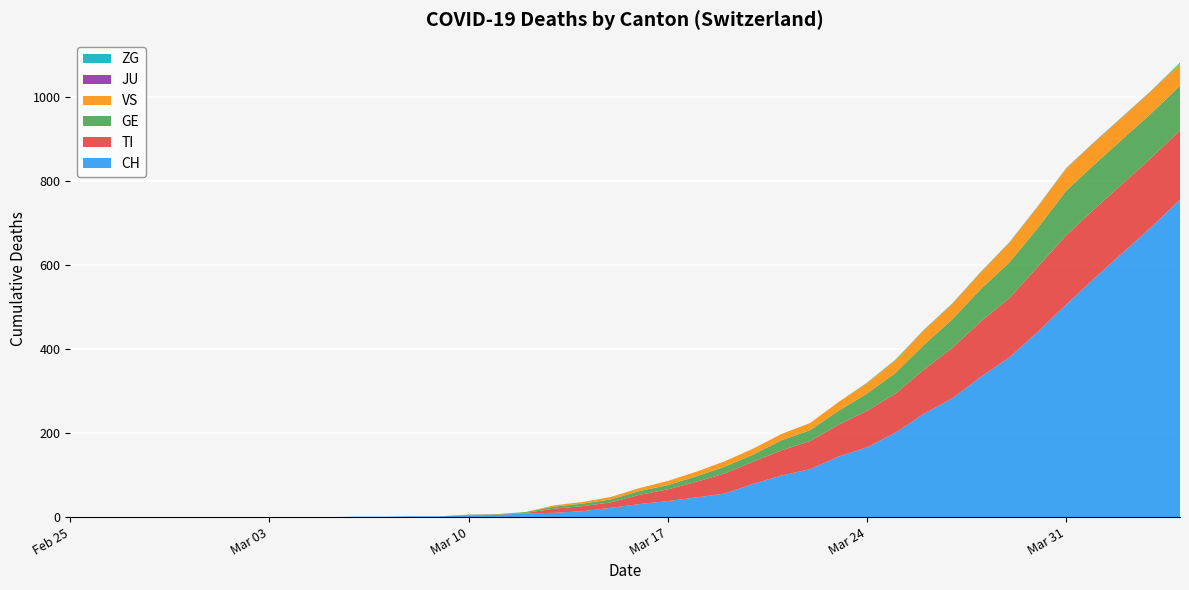

Reading left to right, extract all data points from this chart.

CH: 0	0	0	0	0	0	0	0	0	0	1	1	2	2	4	5	9	10	14	22	31	38	47	56	79	99	114	144	166	201	246	283	334	380	441	506	569	630	691	756
TI: 0	0	0	0	0	0	0	0	0	0	0	0	0	0	1	1	1	10	12	13	22	28	37	48	53	60	67	76	87	93	105	120	132	141	155	165	165	165	165	165
GE: 0	0	0	0	0	0	0	0	0	0	0	0	0	0	1	1	2	5	6	7	9	10	13	16	17	24	26	33	41	49	59	68	77	85	92	106	106	106	106	106
VS: 0	0	0	0	0	0	0	0	0	0	0	0	0	0	0	0	0	3	4	6	7	10	11	13	14	15	17	21	25	31	35	37	40	47	51	53	53	53	53	53
JU: 0	0	0	0	0	0	0	0	0	0	0	0	0	0	0	0	0	0	0	0	0	0	0	0	0	0	0	0	0	0	0	0	0	0	0	0	0	0	0	0
ZG: 0	0	0	0	0	0	0	0	0	0	0	0	0	0	0	0	0	0	0	0	0	0	0	0	0	0	0	0	1	1	1	1	1	1	1	1	1	1	1	2